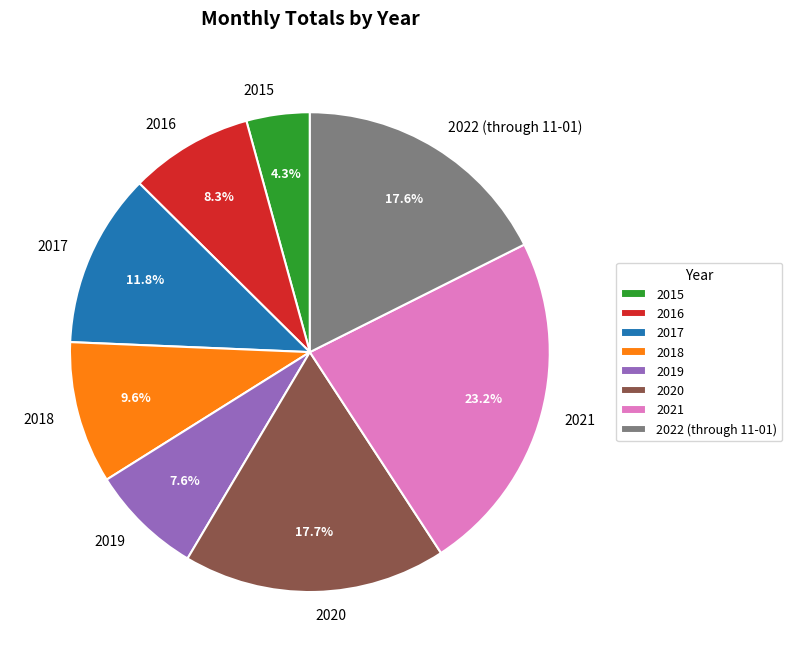

What is the total percentage of 2016 and 2022 (through 11-01)?

25.9%